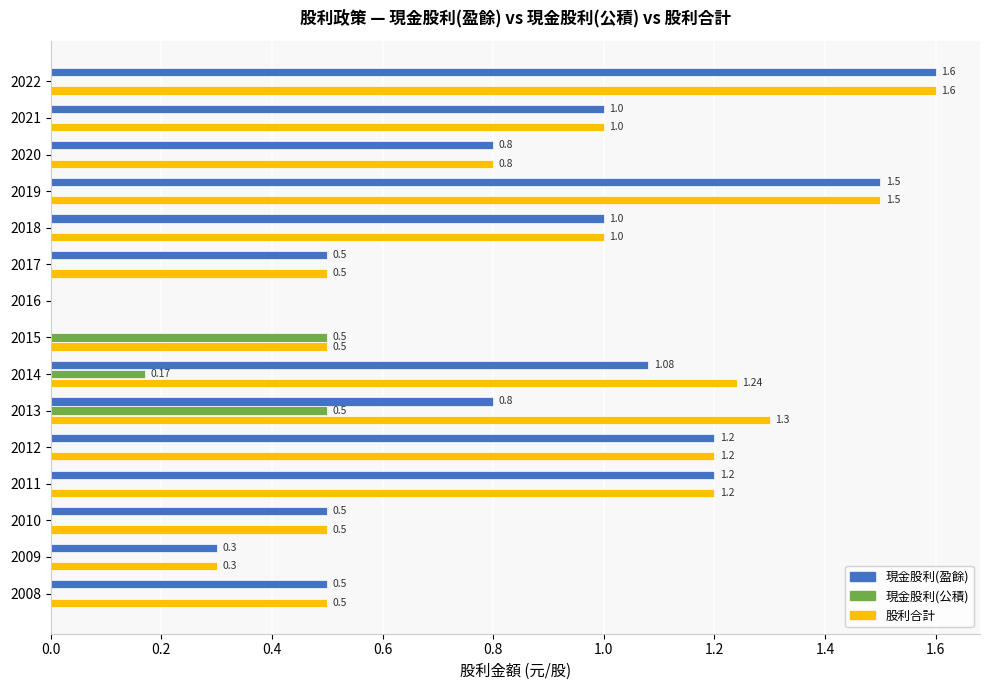

At which category is the sum across all series the highest?

2022